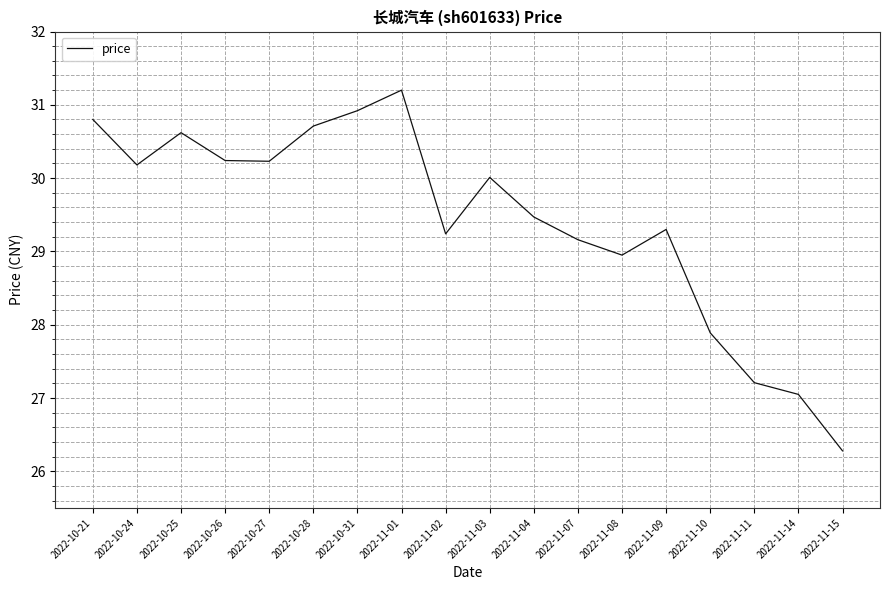

True or false: there are more than 1 points higher than both neighbors.

True